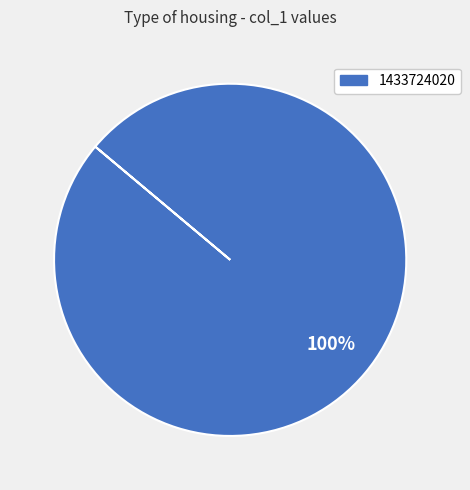

Count the number of slices in the pie.

1